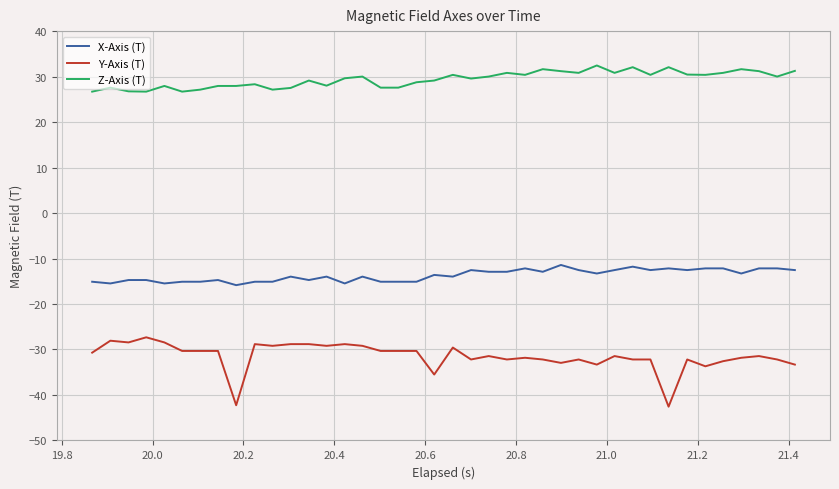

True or false: Z-Axis (T) and X-Axis (T) cross at least once.

False